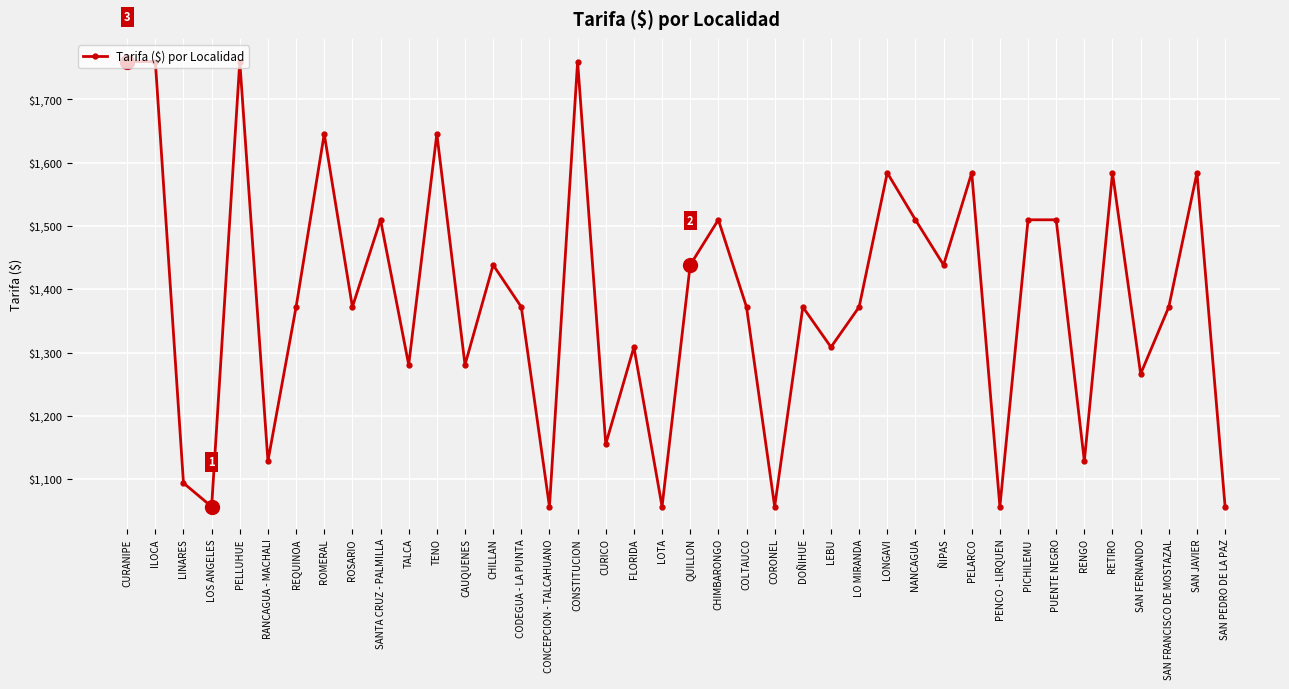

Between SAN JAVIER and ÑIPAS, which is larger?

SAN JAVIER